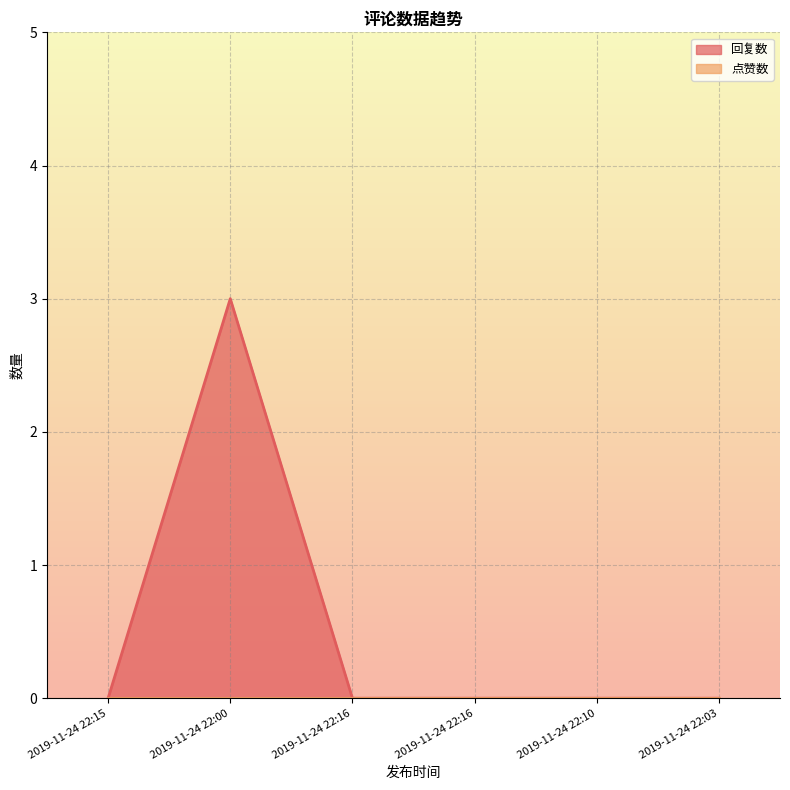

What is the label of the 6th point from the left?

2019-11-24 22:03